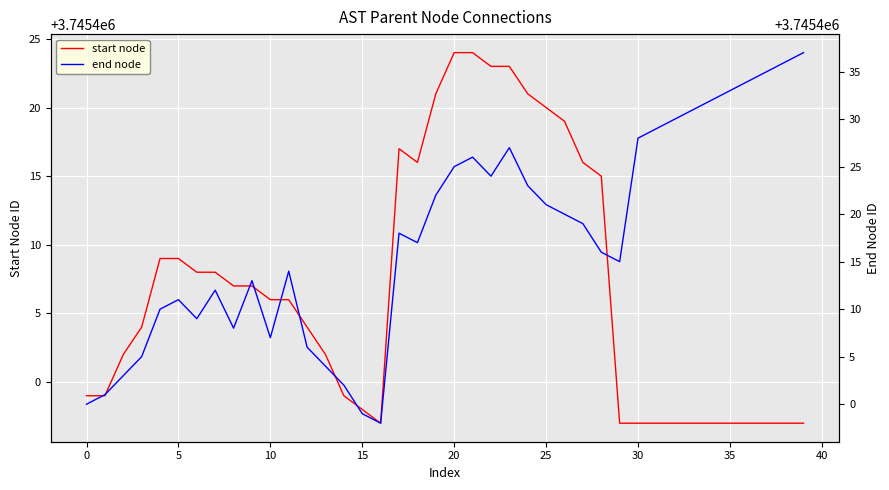

True or false: end node has more than 2 interior local peaks.

True